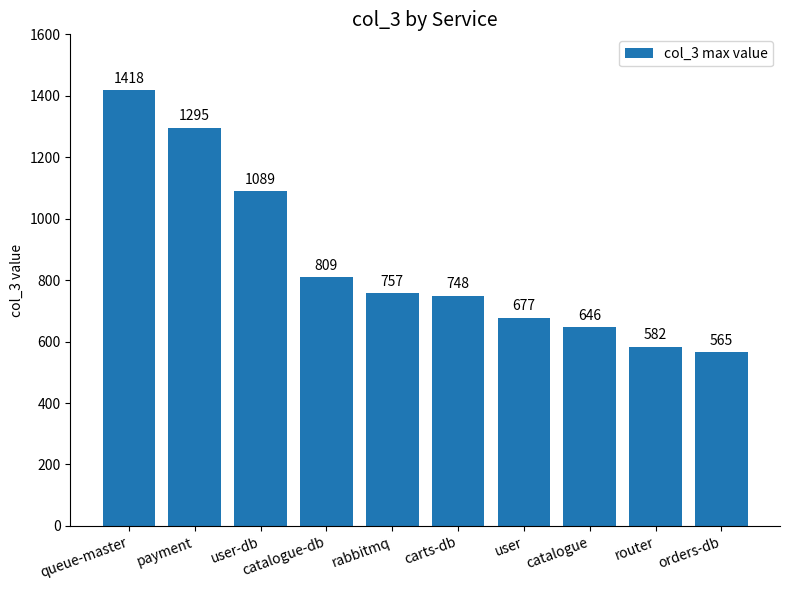

Reading right to left, what are all the values shown in this chart?

orders-db=565	router=582	catalogue=646	user=677	carts-db=748	rabbitmq=757	catalogue-db=809	user-db=1089	payment=1295	queue-master=1418